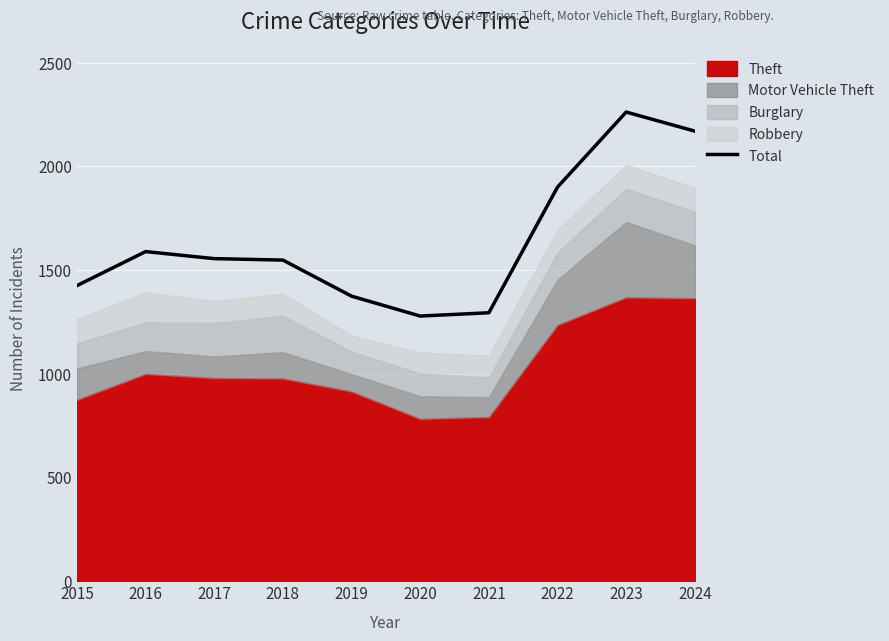

Where is Total nearest to the value 1770?

2022